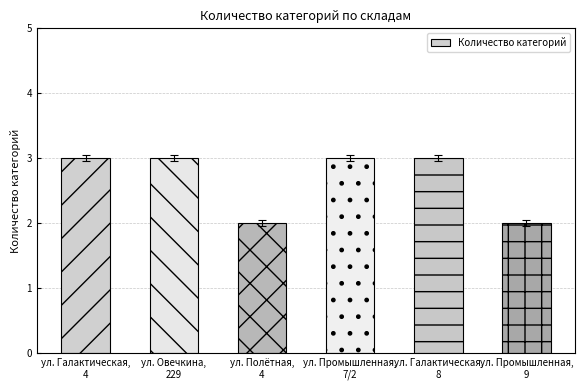

Reading right to left, list all the values displayed in this chart.

ул. Промышленная,
9=2	ул. Галактическая,
8=3	ул. Промышленная,
7/2=3	ул. Полётная,
4=2	ул. Овечкина,
229=3	ул. Галактическая,
4=3